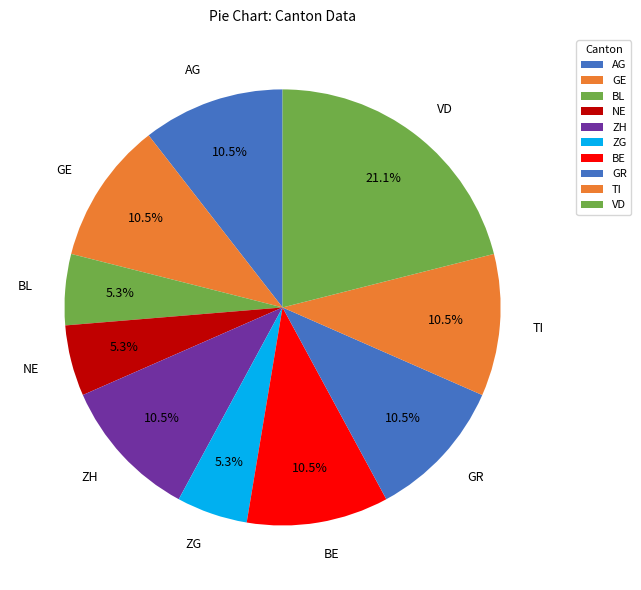

Is the sum of BL and GR greater than half?

No